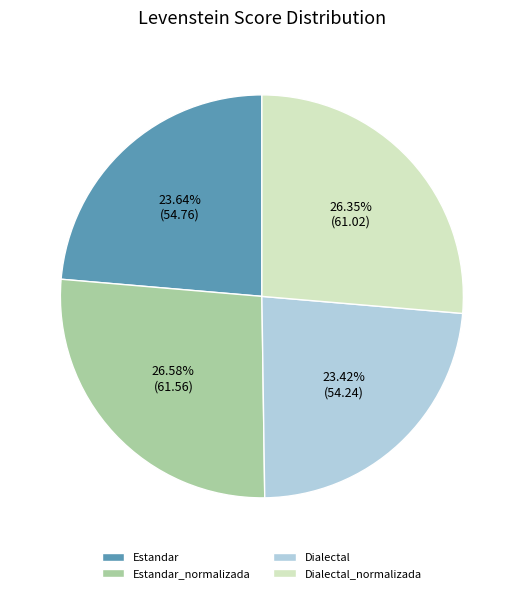

To the nearest percent, what percentage of the pie is Estandar?

24%